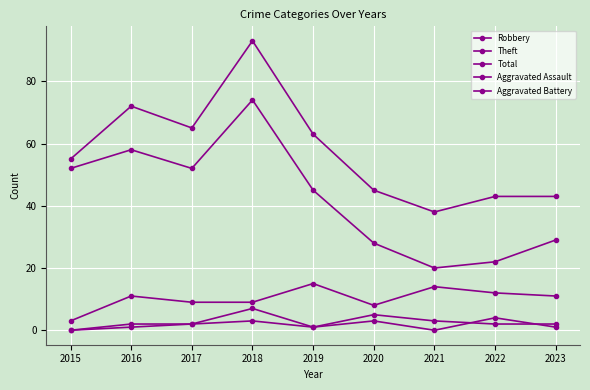

Which series has the largest range (max minus min)?

Total